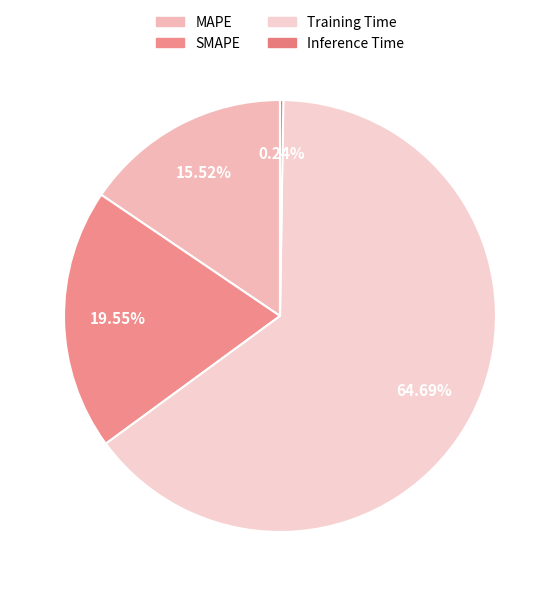

Which category accounts for the majority?

Training Time